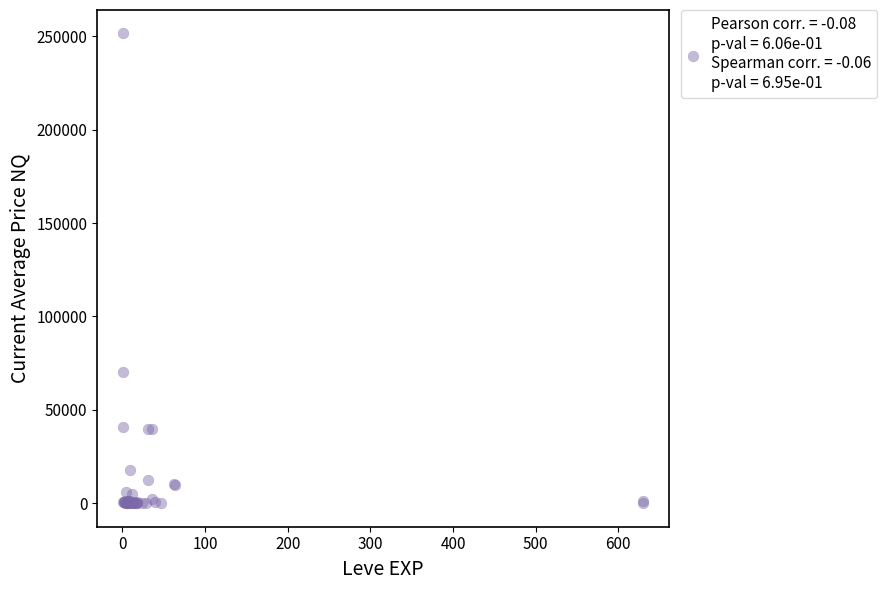

What Y value in the scatter plot is closest to 125748?

70005.0